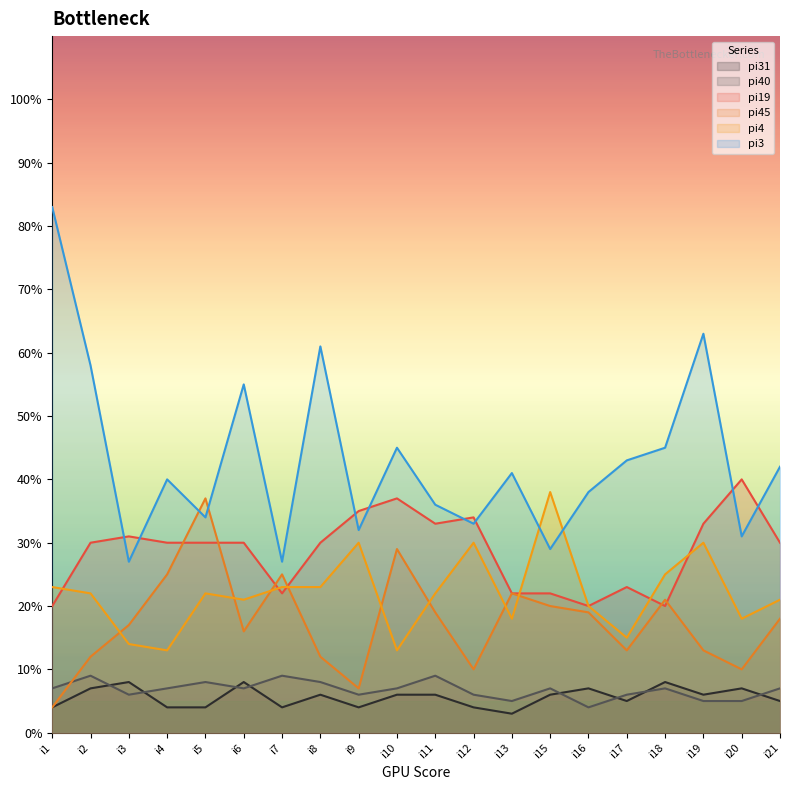

What is the difference between the pi3 values at i5 and i11?

2